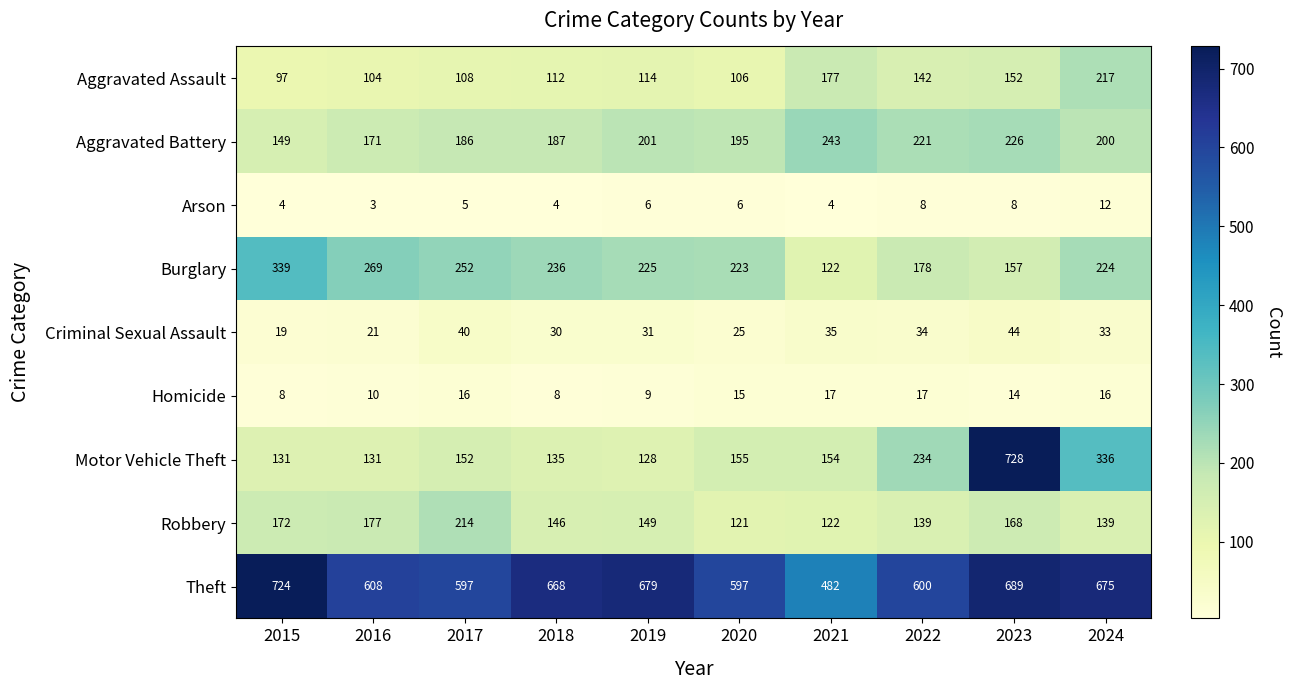

What is the spread (max minus min) of values at 2018?

664